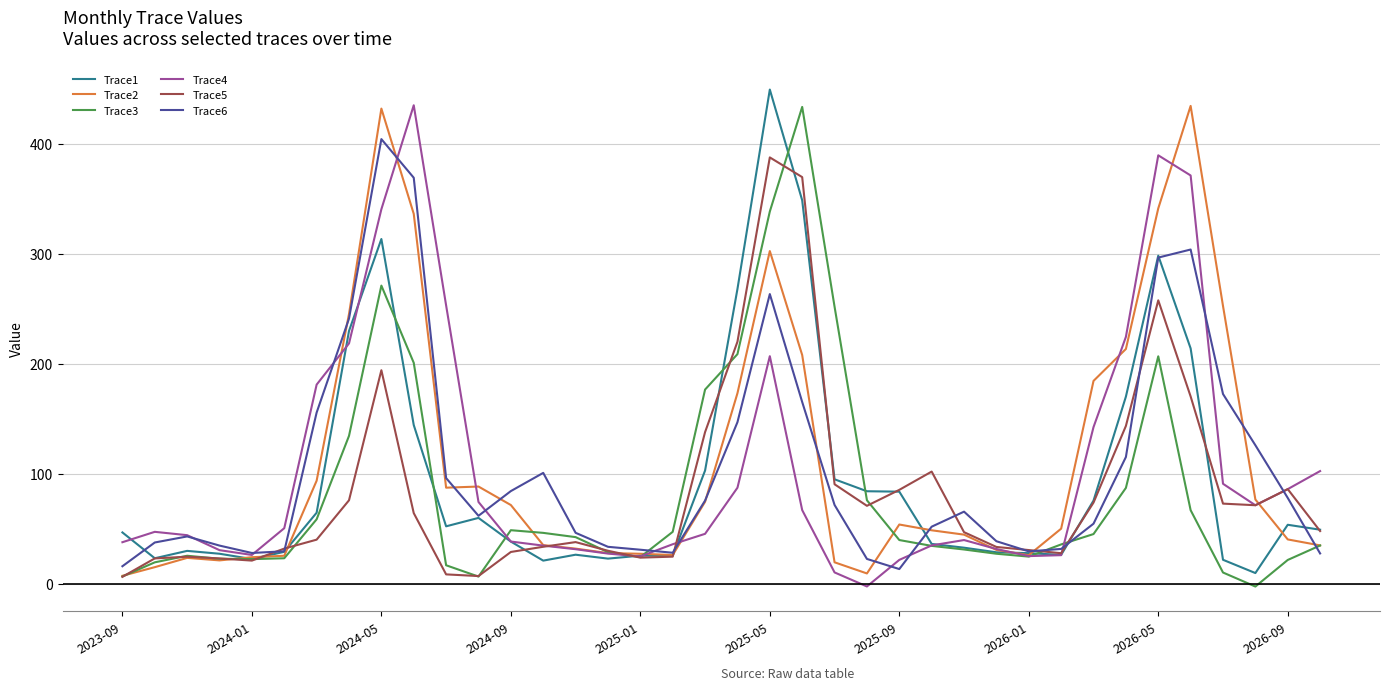

What is the highest value of the Trace3 series?

433.4